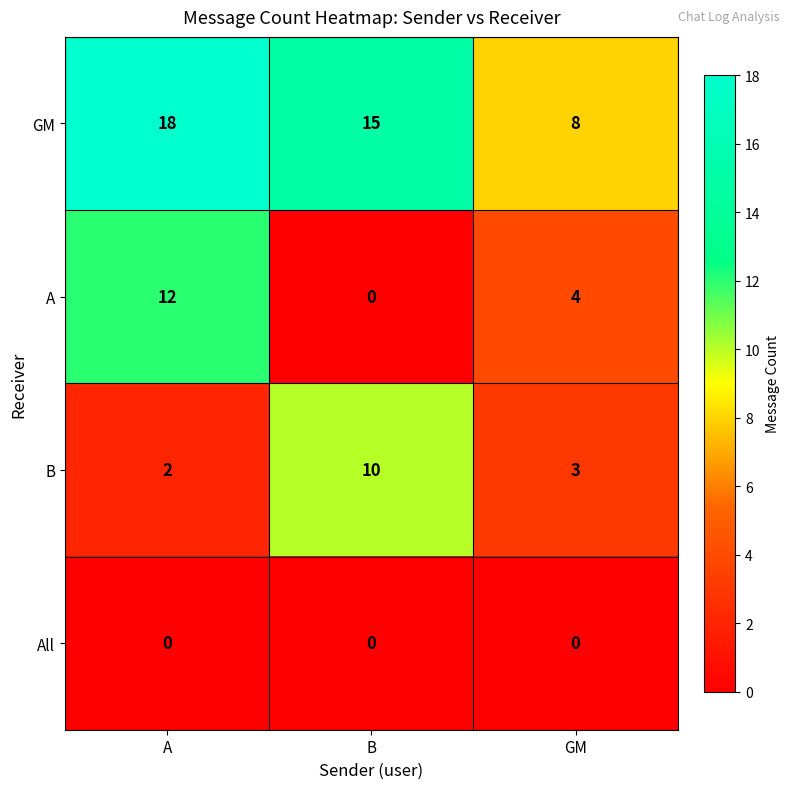

Which series has the largest total across all categories?

GM